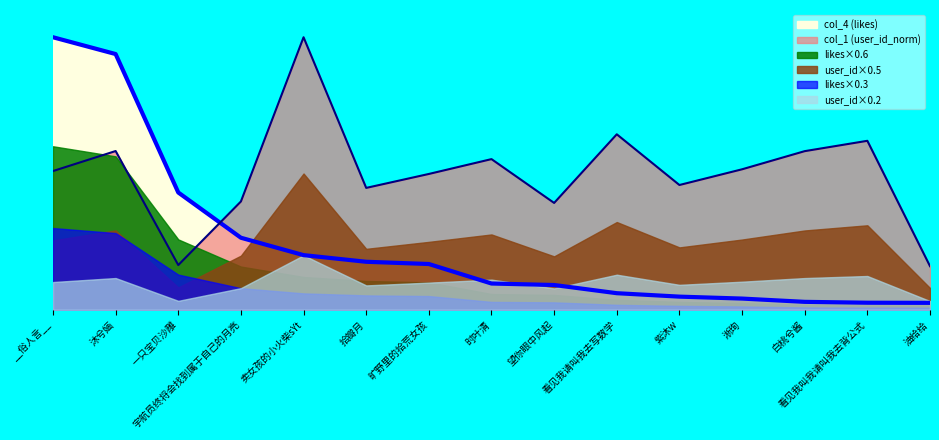

True or false: col_1 (user_id_scaled) has a value of 1117.4 at 一只宝贝沙雕.

False